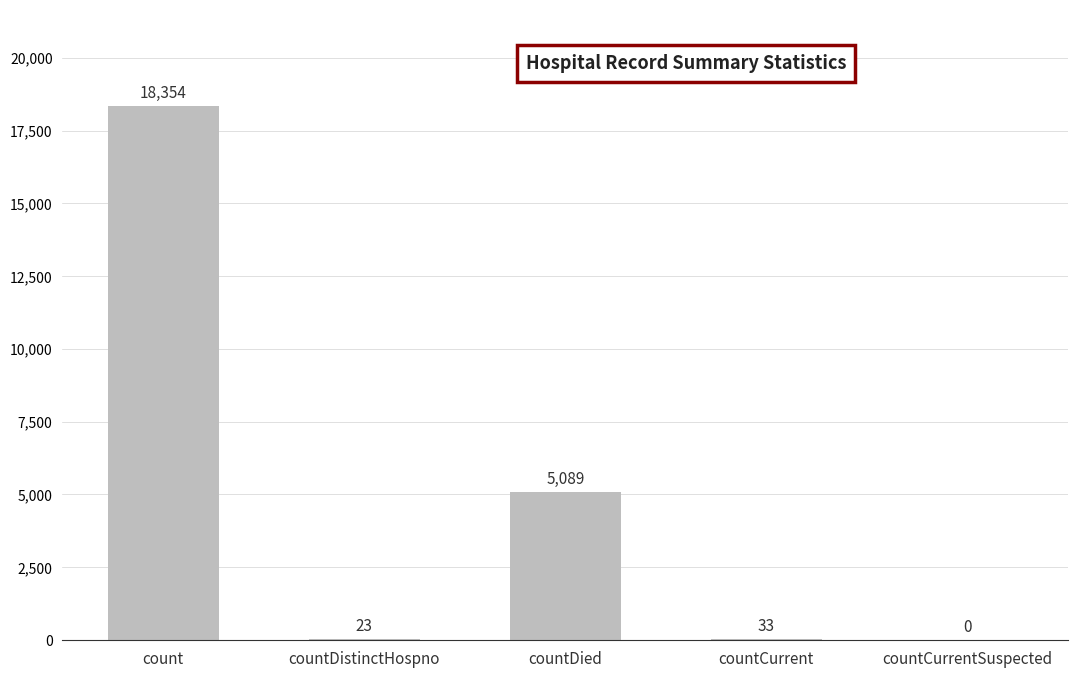

Which has a higher value, countCurrentSuspected or countDistinctHospno?

countDistinctHospno